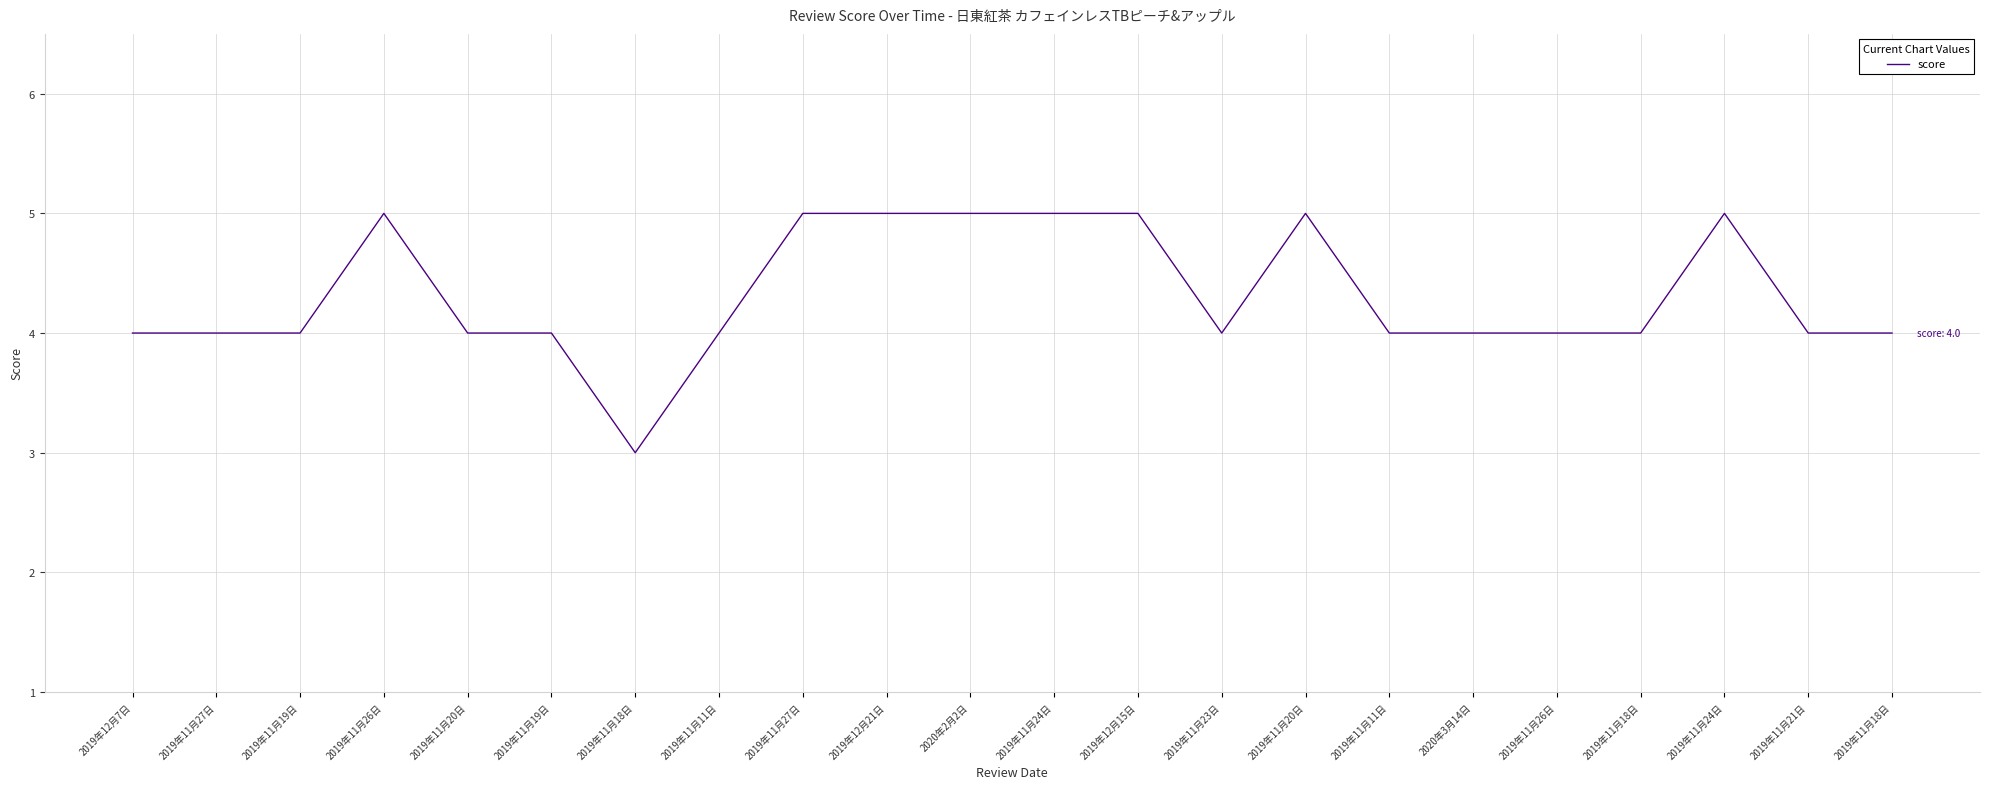

True or false: there are more than 1 points higher than both neighbors.

True